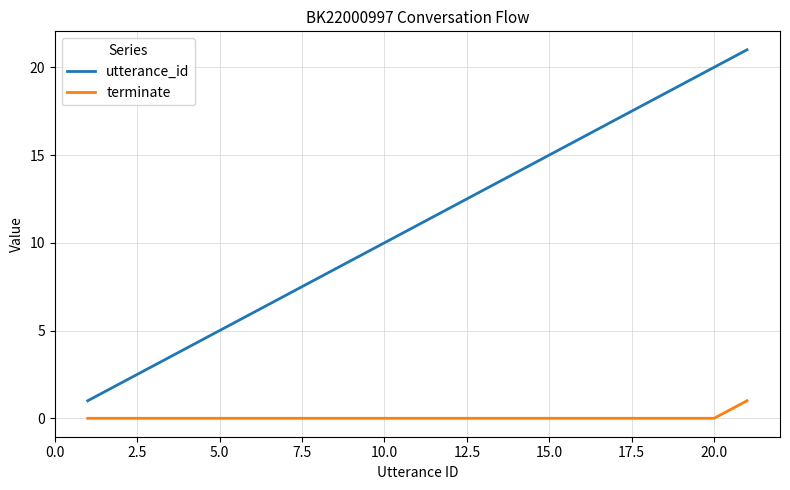

Rank the series by their average value, from highest to lowest.

utterance_id, terminate